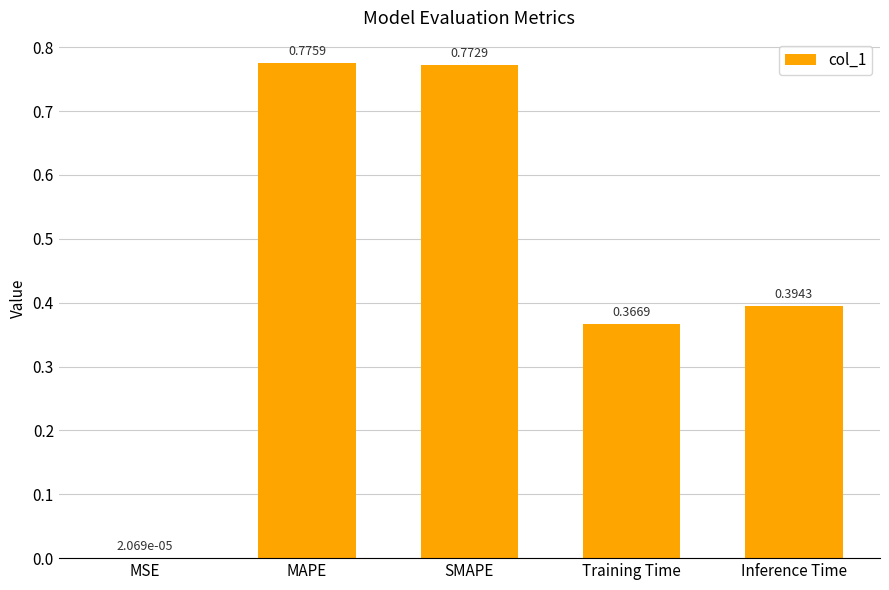

Is it true that the value at Training Time is 0.6?

False